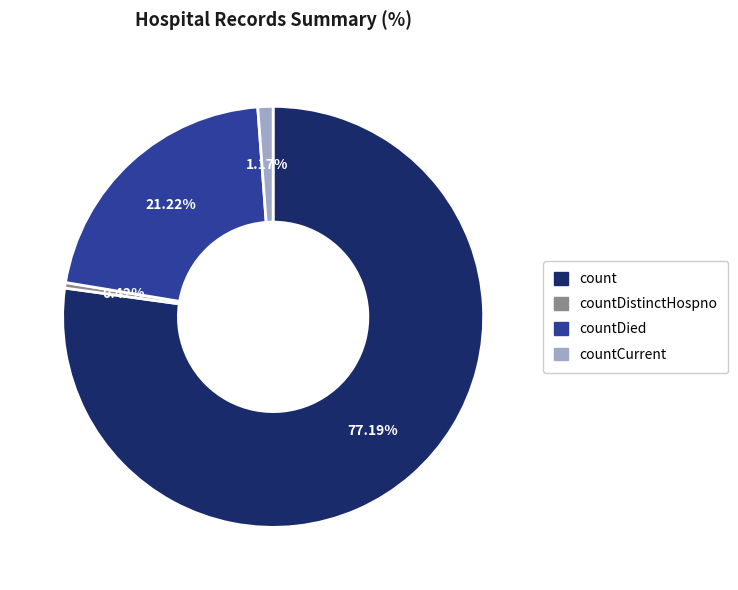

Is there a majority slice in this chart?

Yes